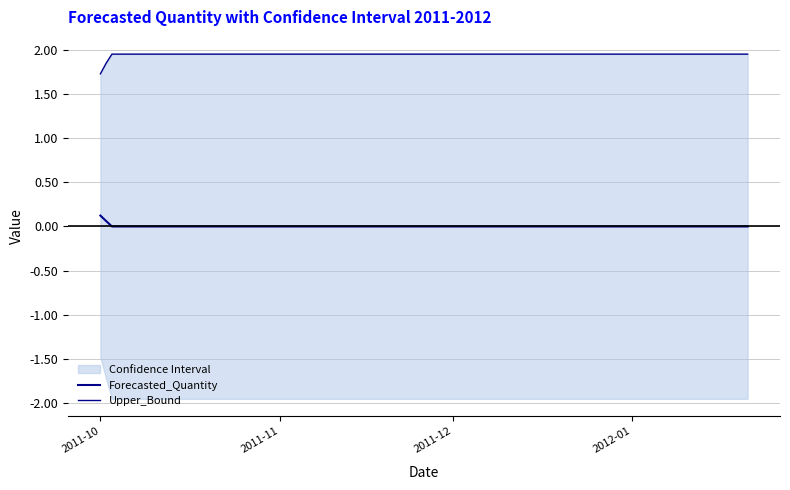

What is the sum of the Upper_Bound values at 2011-11 and 2011-10?

3.6